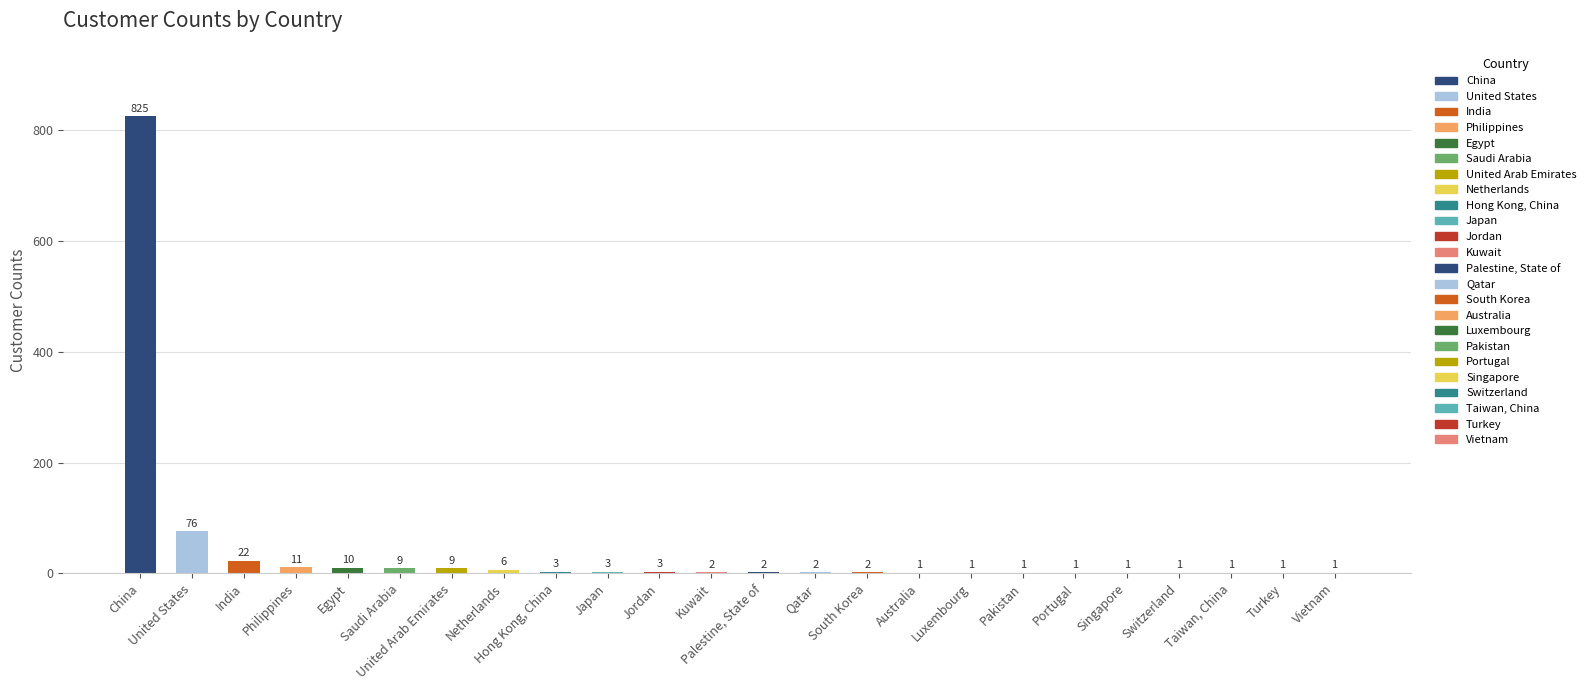

Is it true that the value at Japan is 3?

True